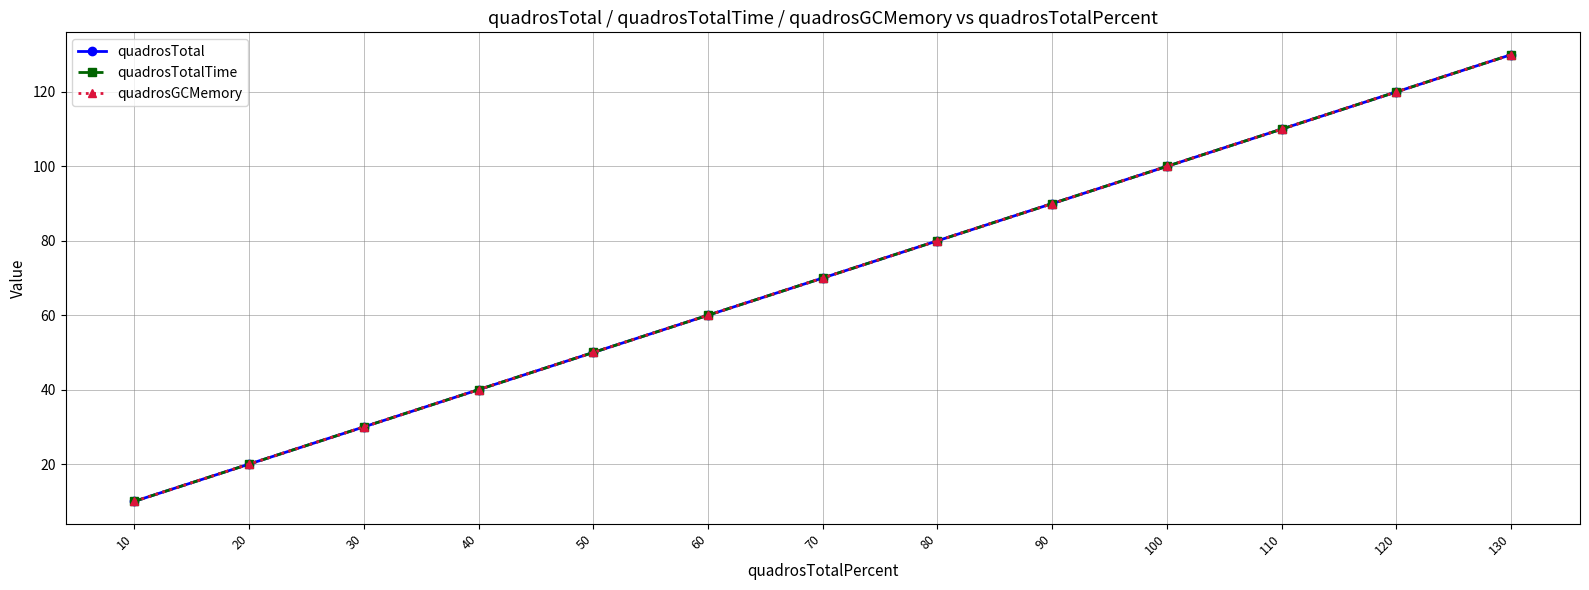

Does the chart have visible grid lines?

Yes